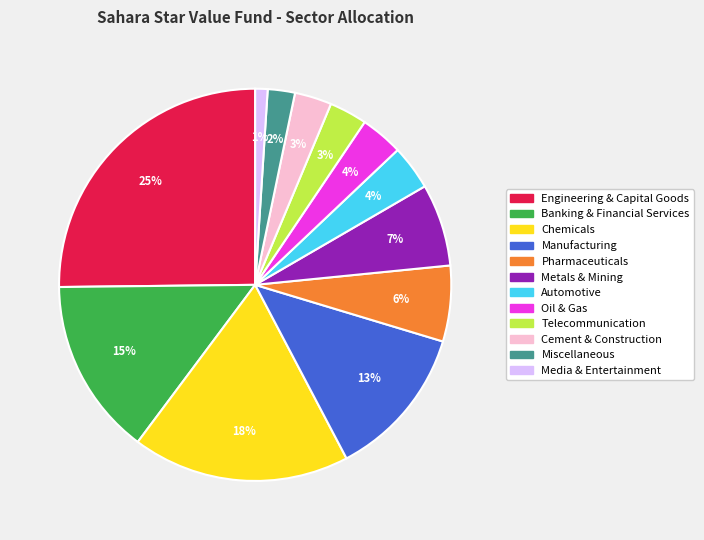

How many slices are in this pie chart?

12